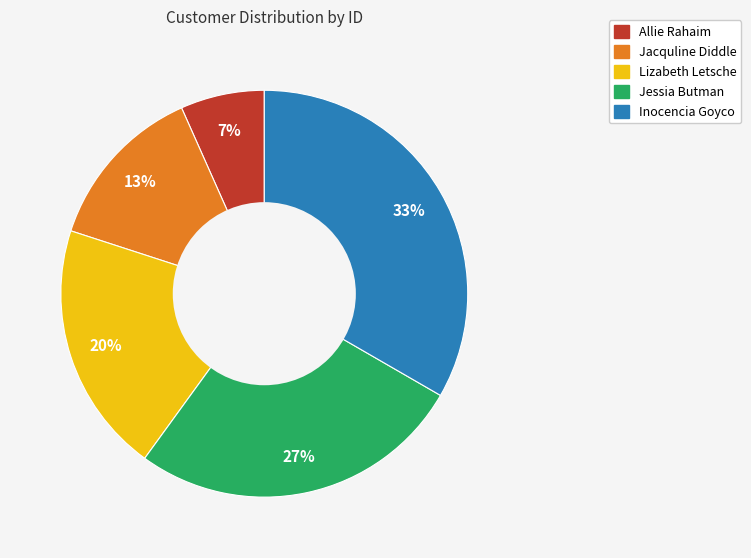

What percentage is the Jacquline Diddle slice, to the nearest percent?

13%